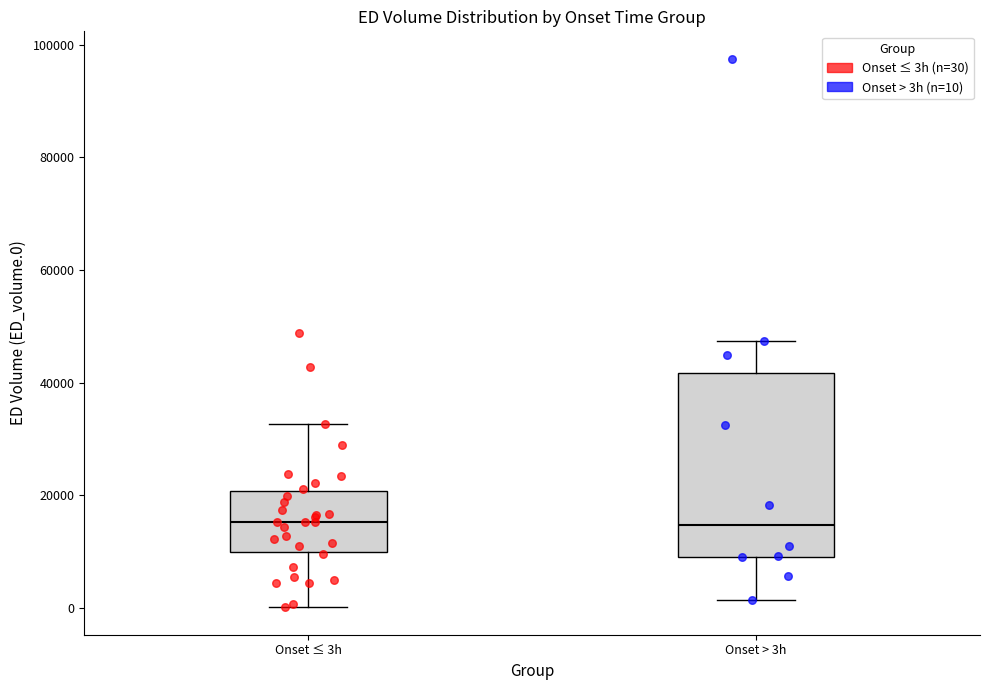

Where does the lower whisker of the box for Onset ≤ 3h end on the y-axis? The values are not printed on the chart, so give them approximately, as read against the axis.

0